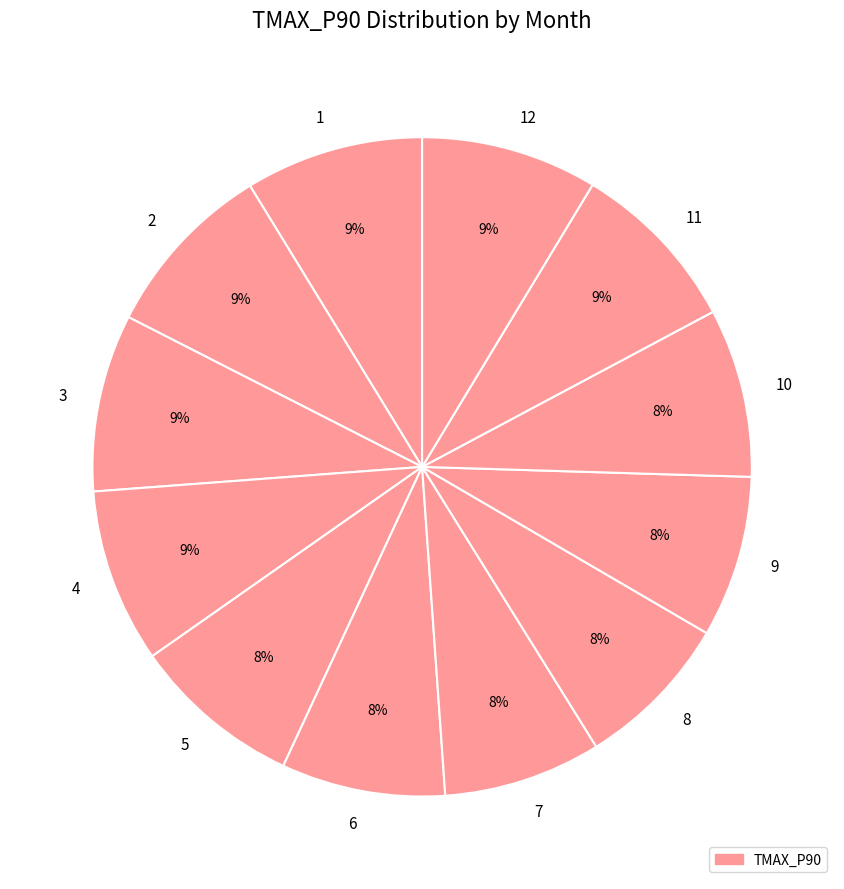

Which has a higher value, 11 or 9?

11